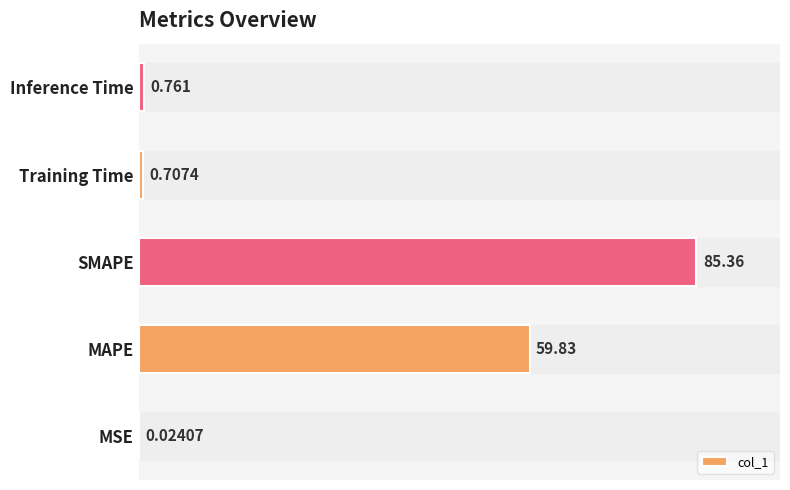

How many distinct data groups are displayed?

1